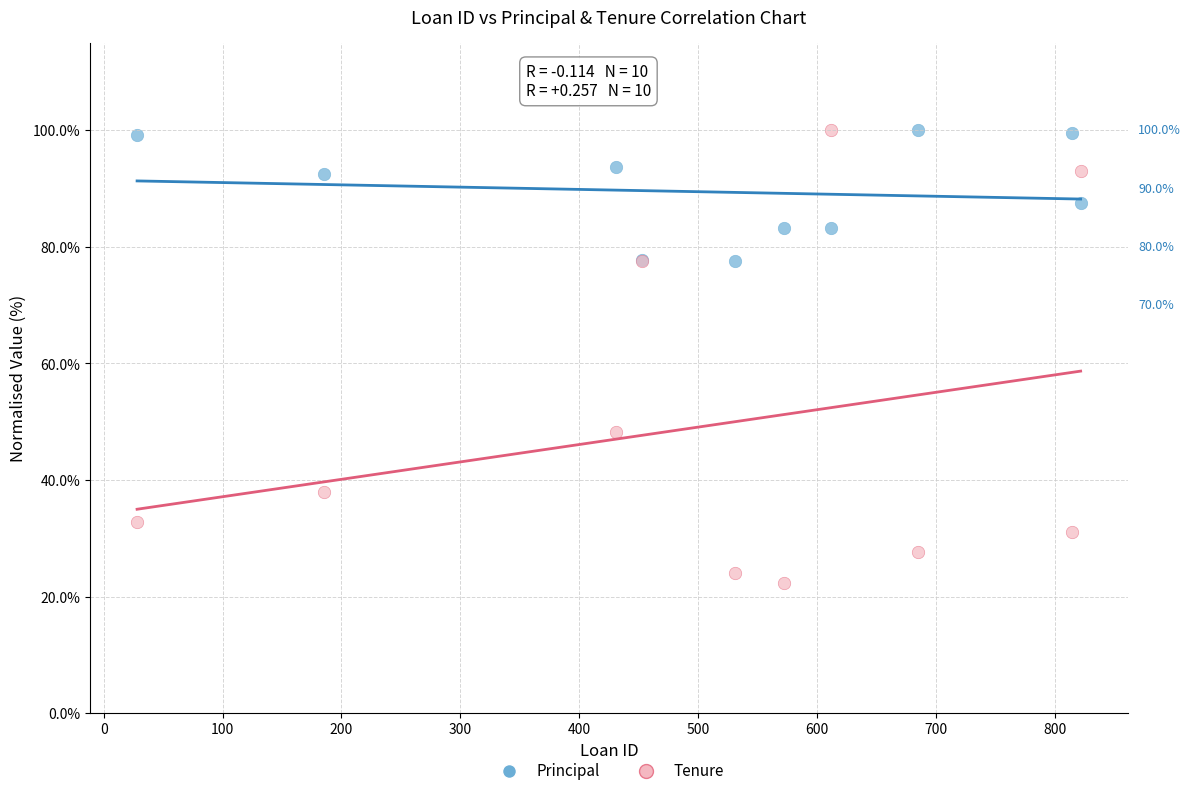

In the Tenure series, what Y value is closest to 61?

48.3